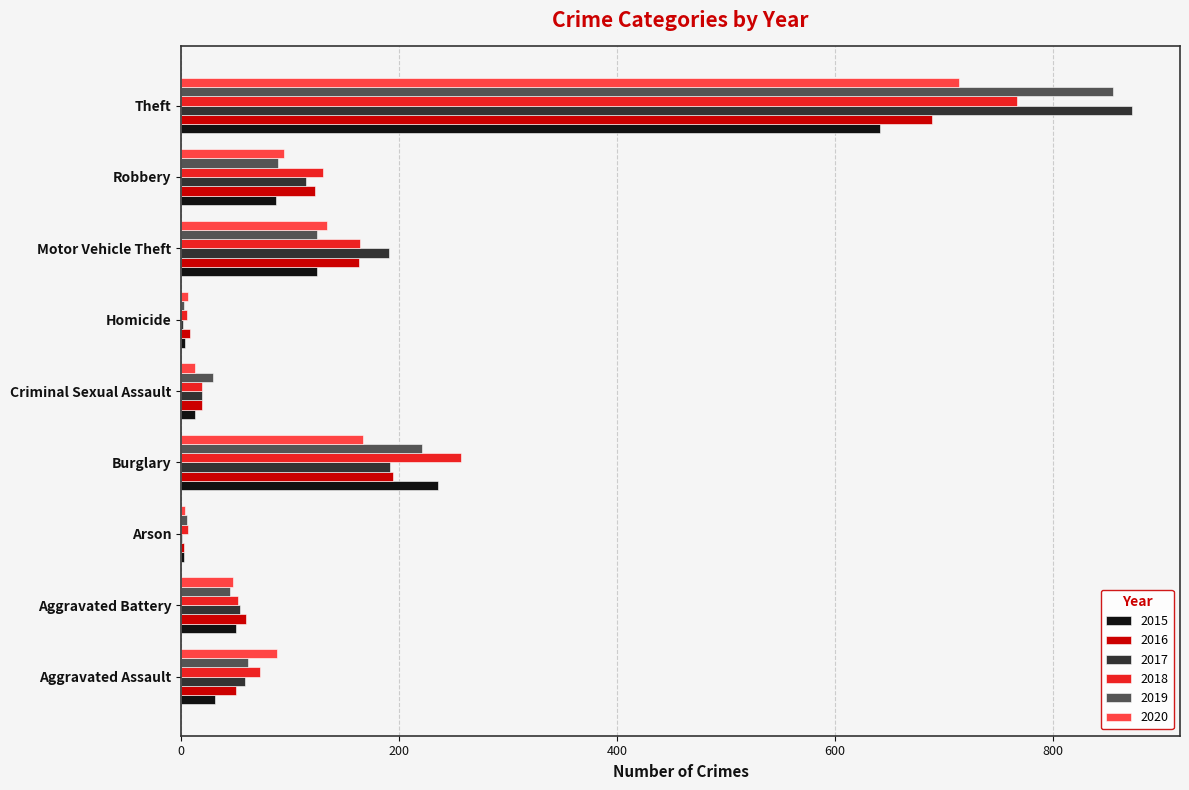

What is the maximum value for 2018?

767